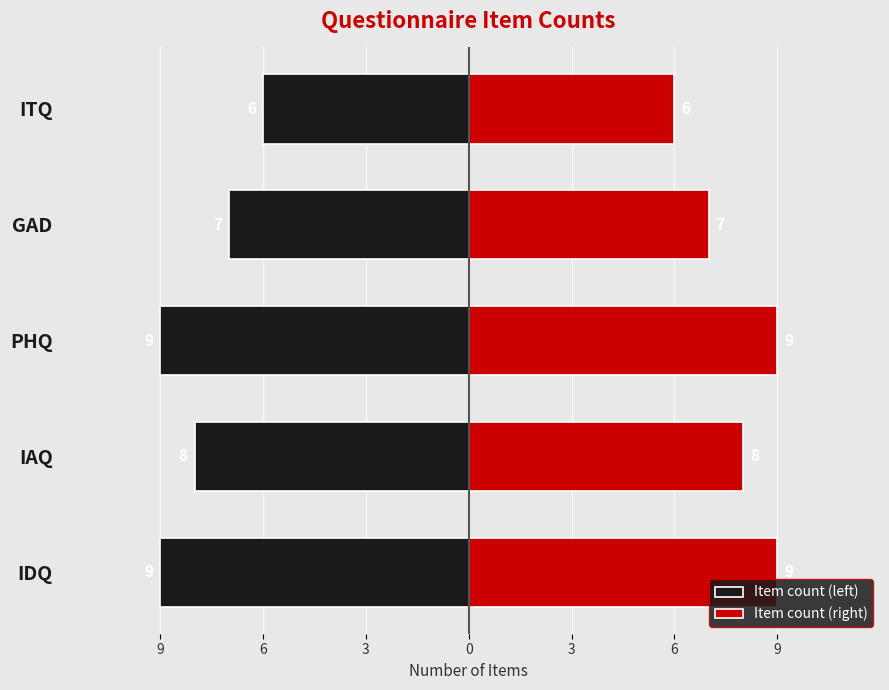

Is it true that Item count (right) equals 9 at IDQ?

True